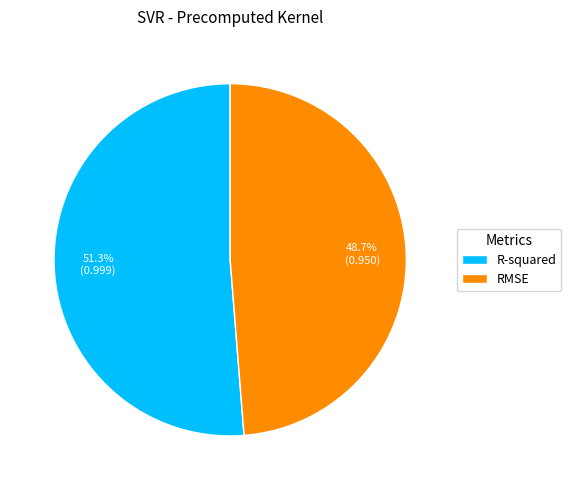

Rank the categories by value from lowest to highest.

RMSE, R-squared